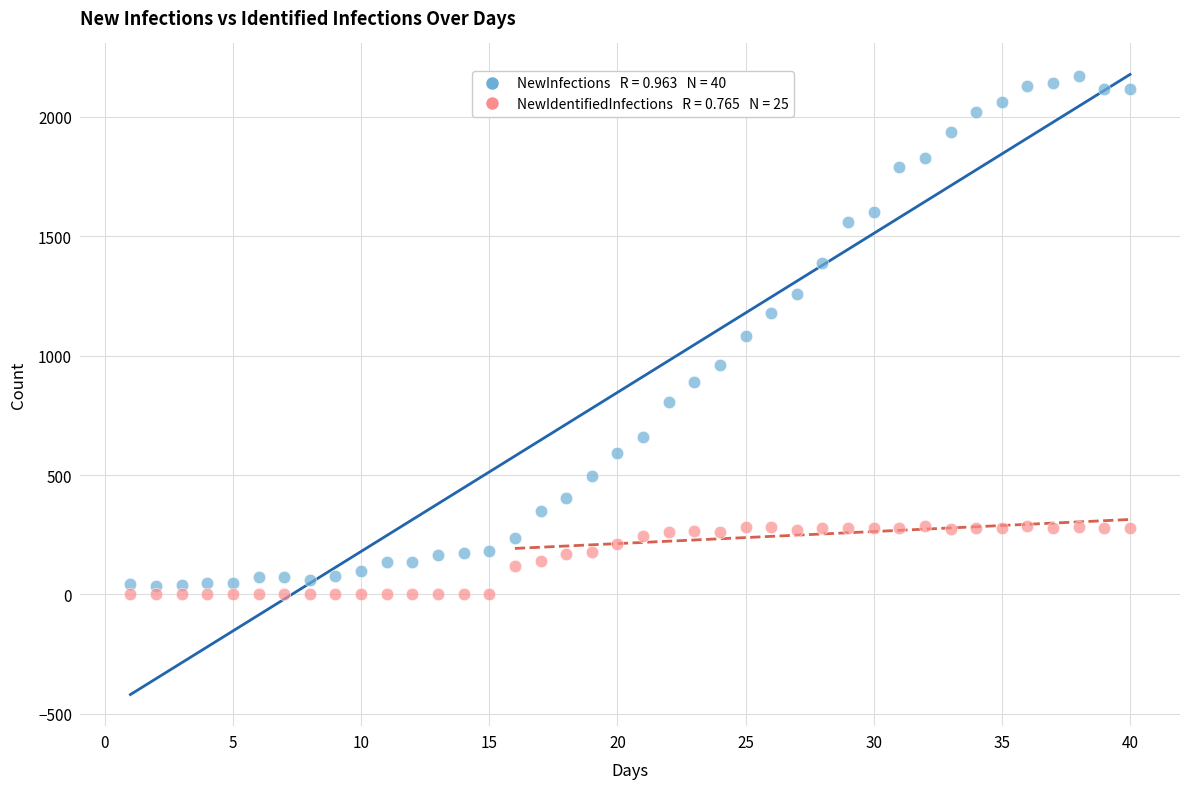

Across all data points, what is the range of Y values (max minus min)?

2170